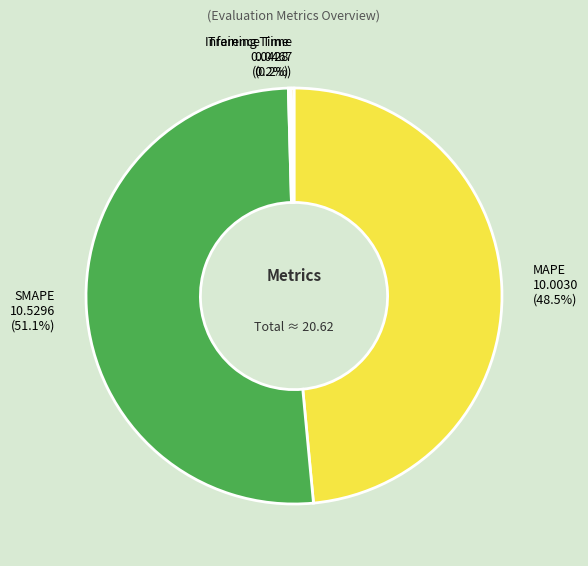

Which slice is the largest?

SMAPE